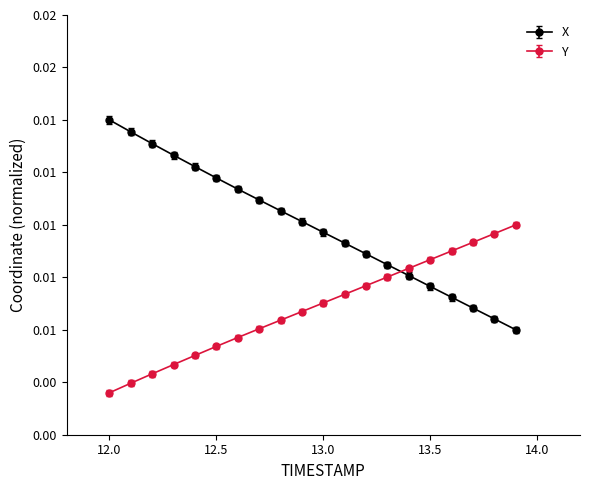

After their last crossing, which series has the higher values: X or Y?

Y